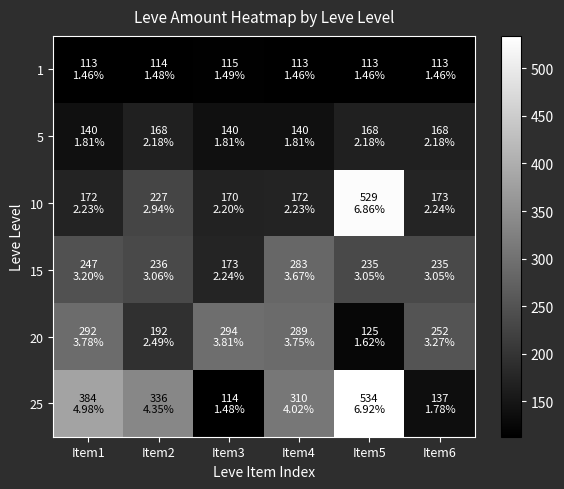

Between Item2 and Item6, which series saw the biggest shift?

25